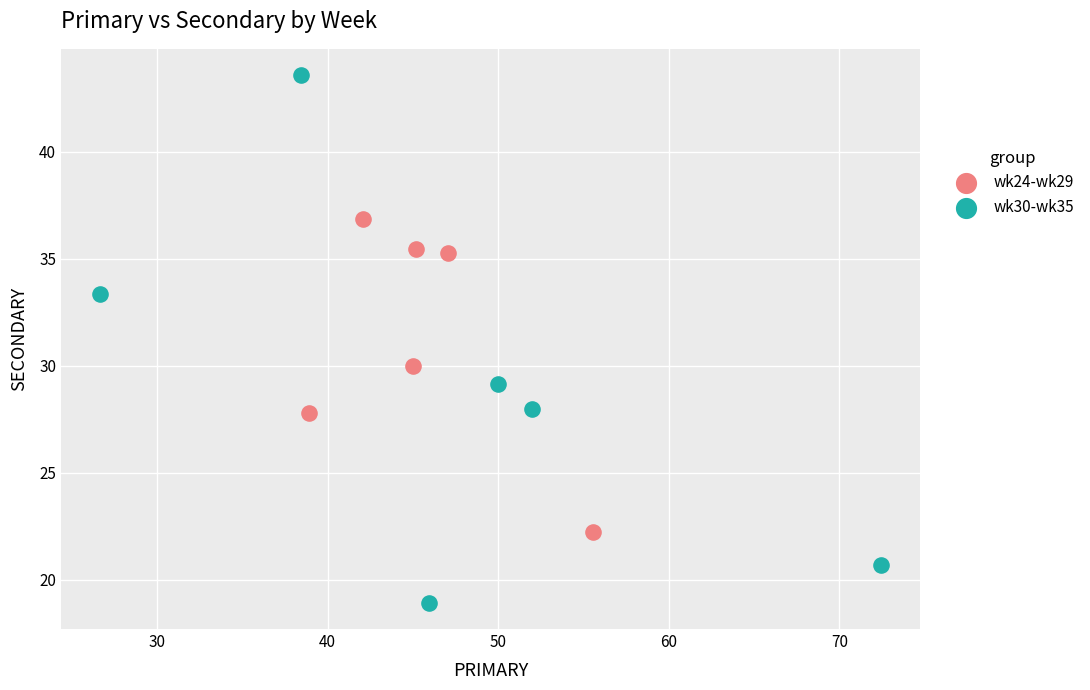

Which series reaches the minimum Y coordinate?

wk30-wk35